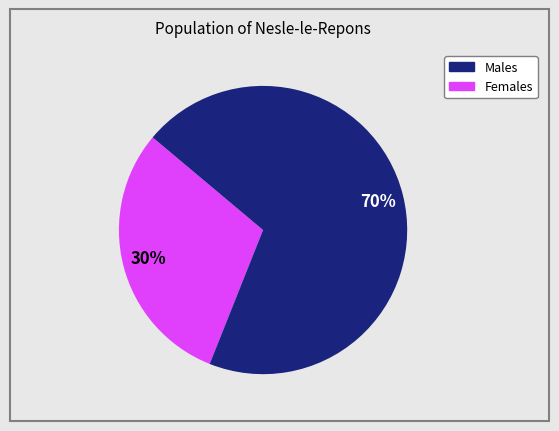

To the nearest percent, what is the difference between the largest and smallest slice percentages?

40%